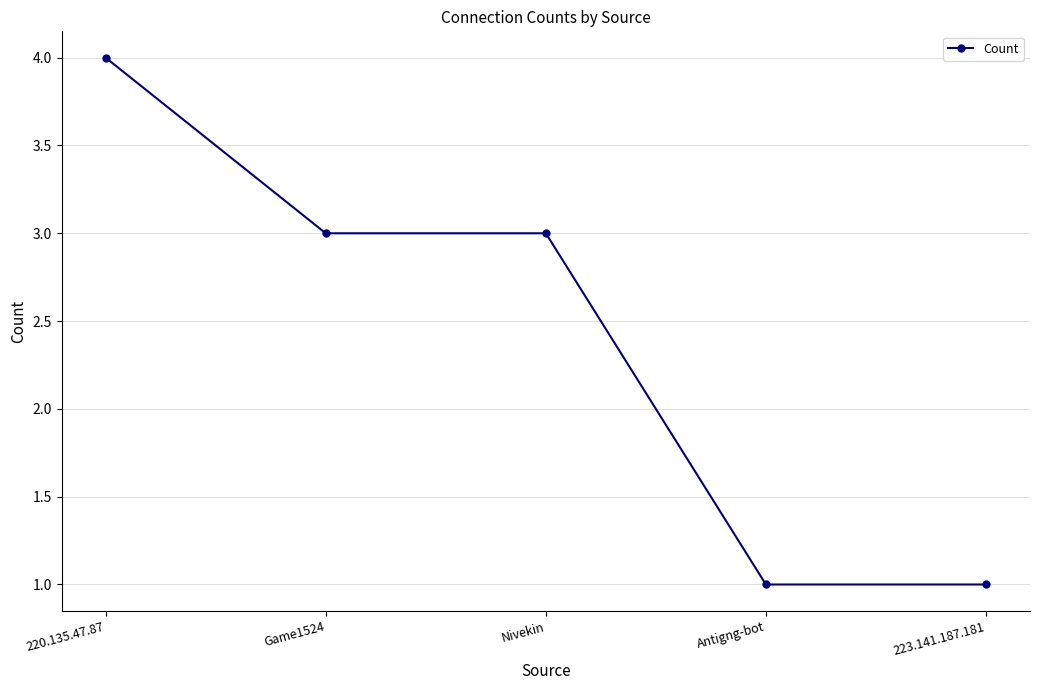

Reading left to right, extract all data points from this chart.

4	3	3	1	1